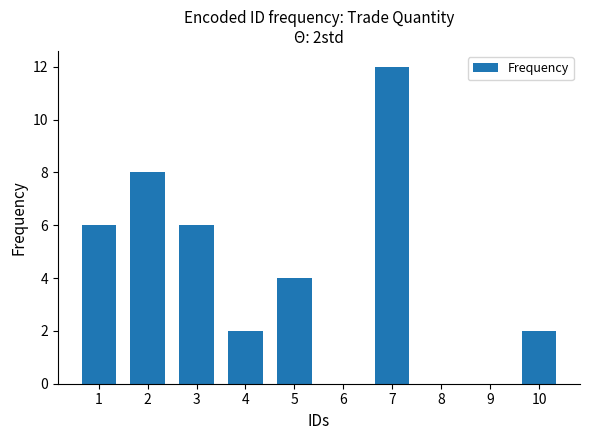

Reading right to left, transcribe all the data shown in this chart.

10=2	9=0	8=0	7=12	6=0	5=4	4=2	3=6	2=8	1=6